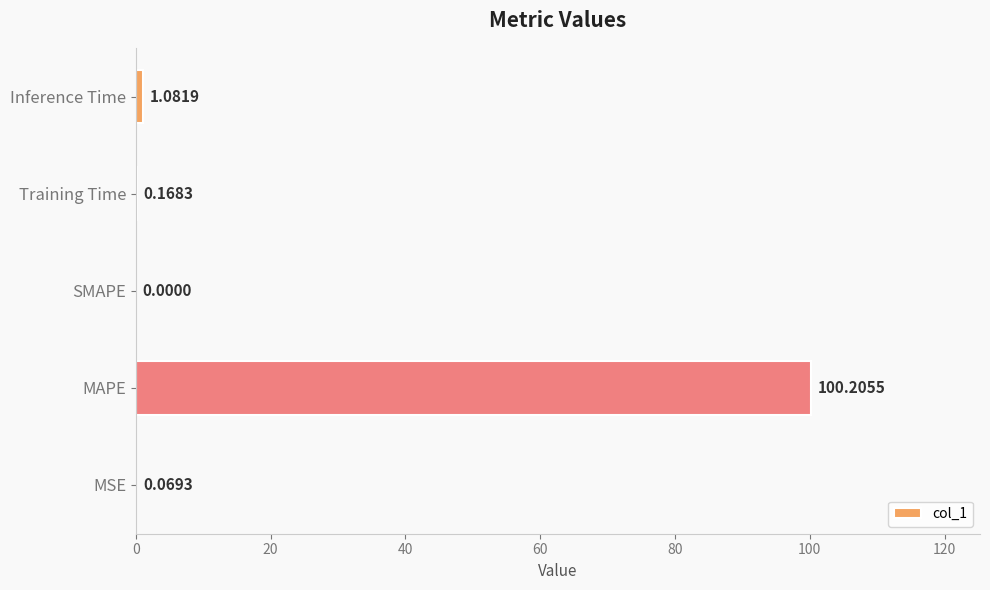

What is the sum of all values?

101.5